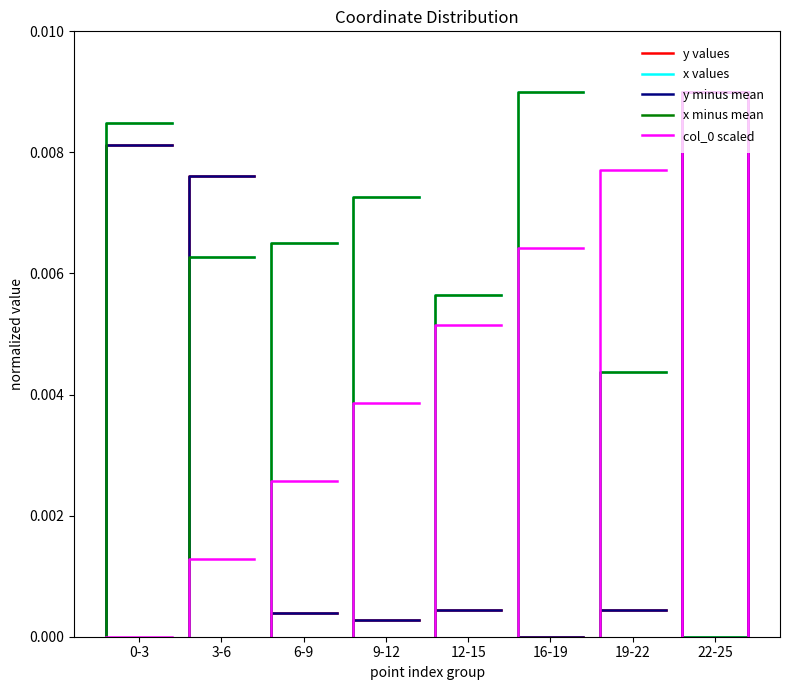

What are all the series names shown in the legend?

y values, x values, y minus mean, x minus mean, col_0 scaled